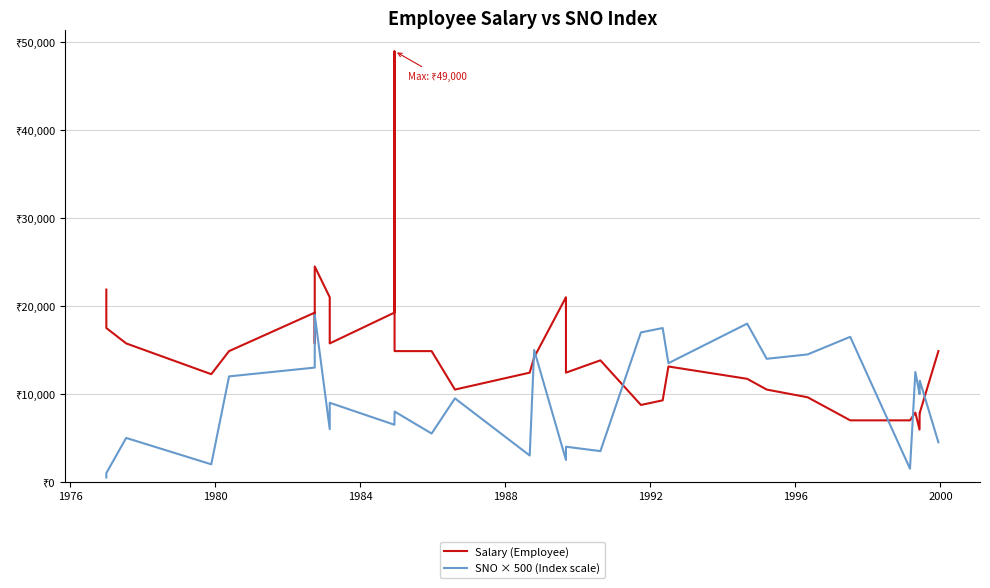

How many lines are shown in the chart?

2